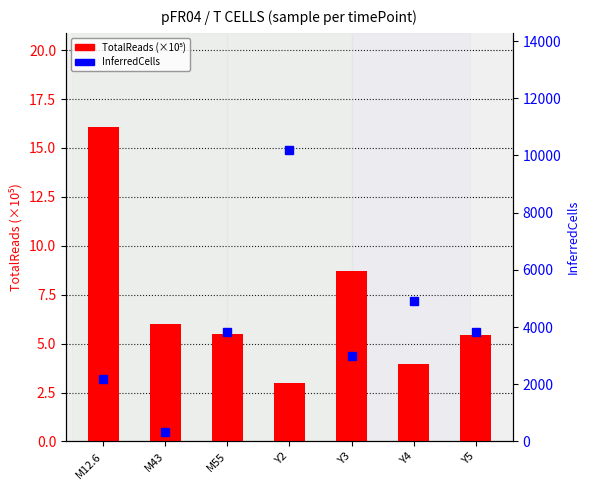

What is the difference between the second highest and second lowest values in the TotalReads (×10⁵) series?

4.7